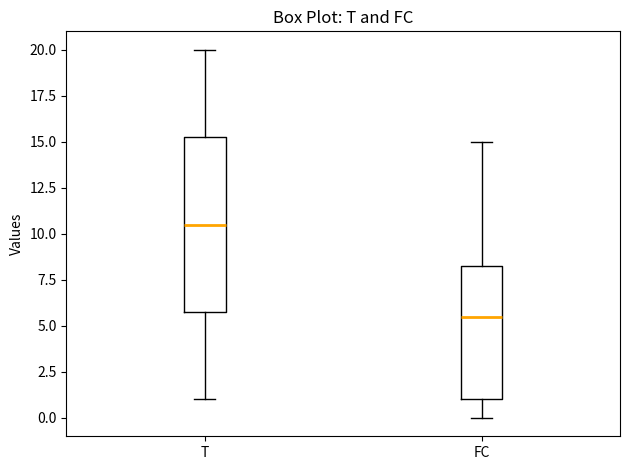

Which box is the tallest, from its lower edge to its upper edge?

T